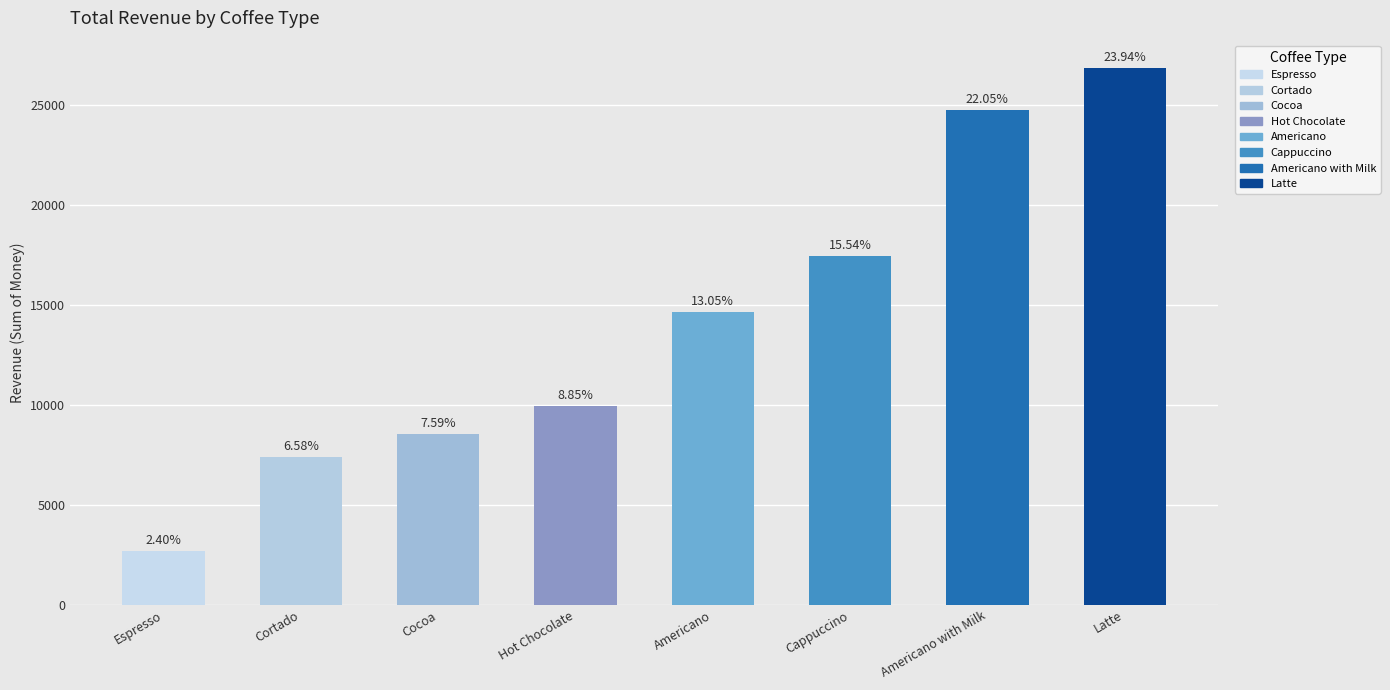

Which has a higher value, Latte or Americano?

Latte